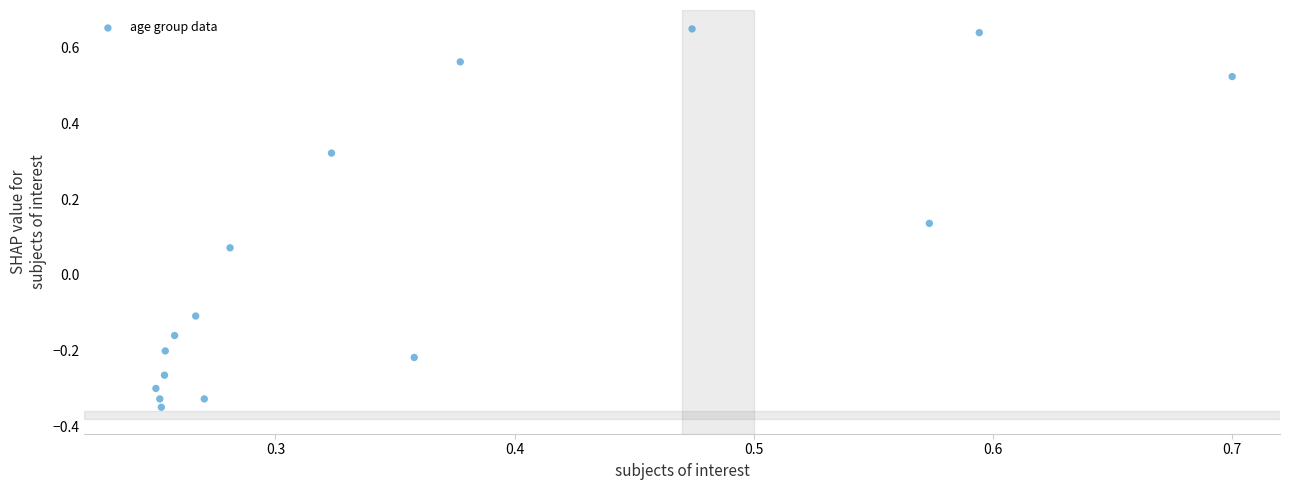

What is the range of Y values (max minus min)?

1.0